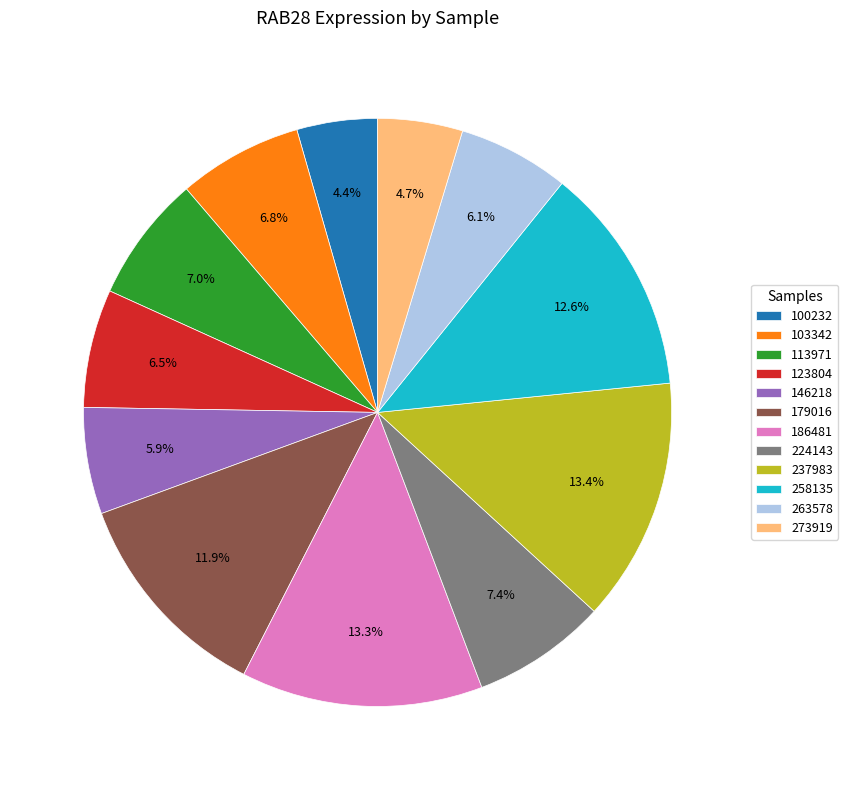

Combined, what portion of the pie is 179016 and 146218?

17.8%